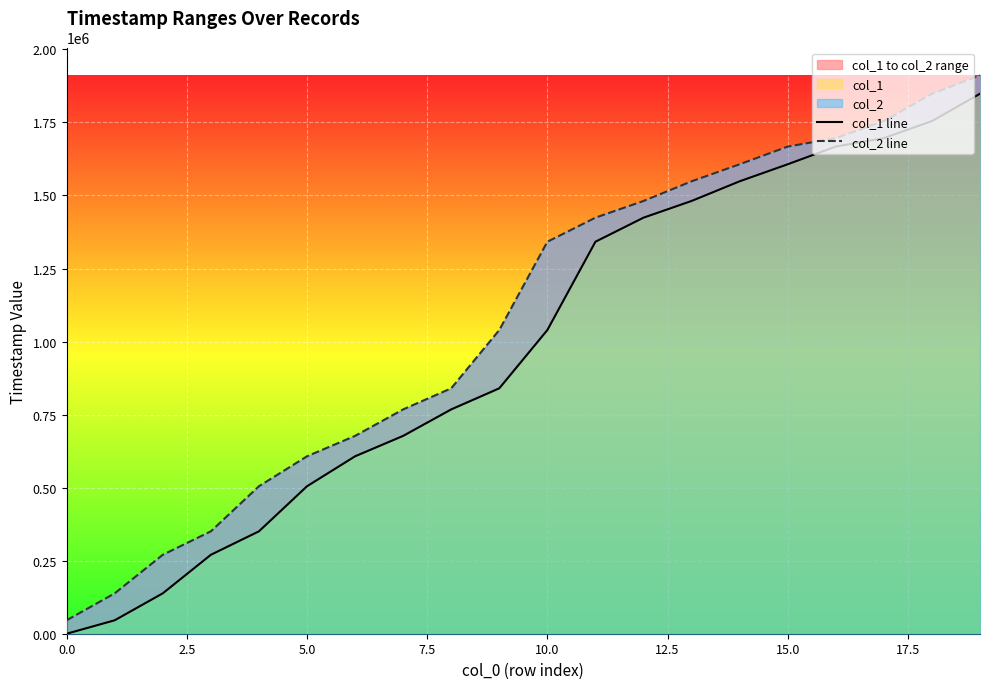

Read the col_2 line value at 17.

1754601